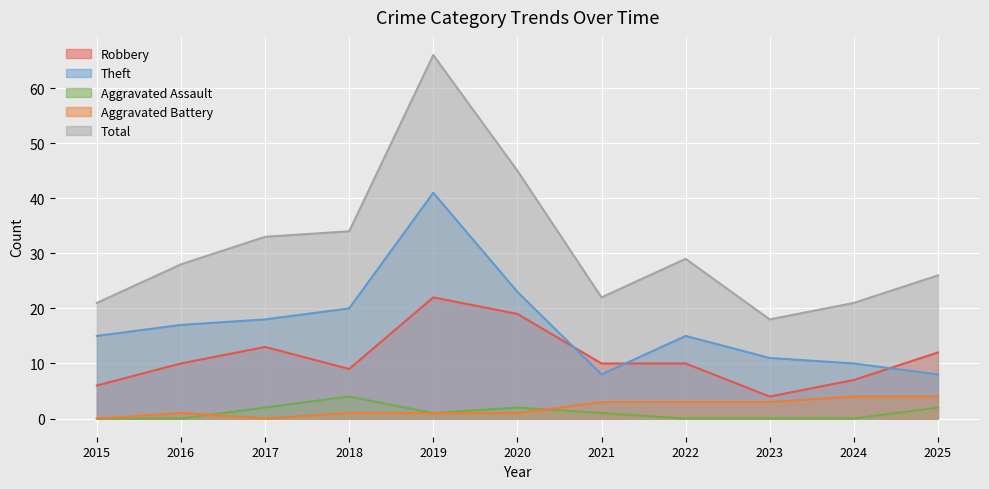

At 2019, list the series in order from smallest to largest.

Aggravated Assault, Aggravated Battery, Robbery, Theft, Total